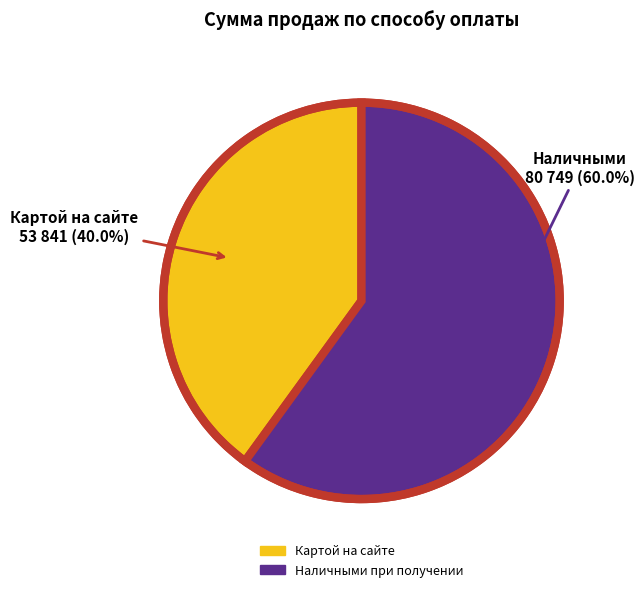

Rank the categories by value from highest to lowest.

Наличными при получении, Картой на сайте